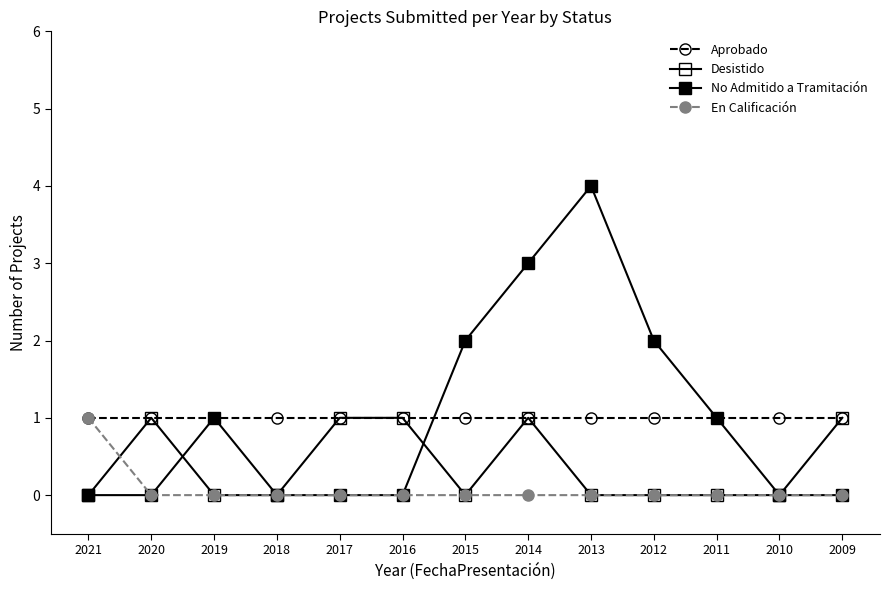

True or false: Desistido and Aprobado intersect in this chart.

False